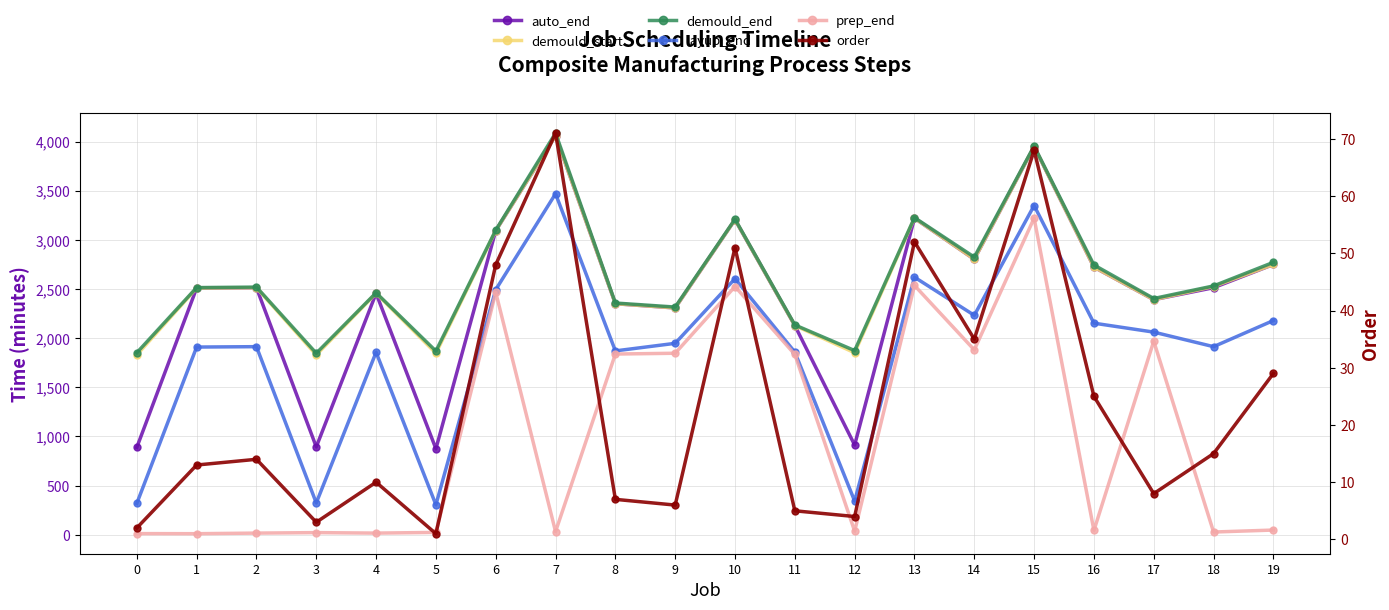

True or false: prep_end has a value of 10 at 7.

False